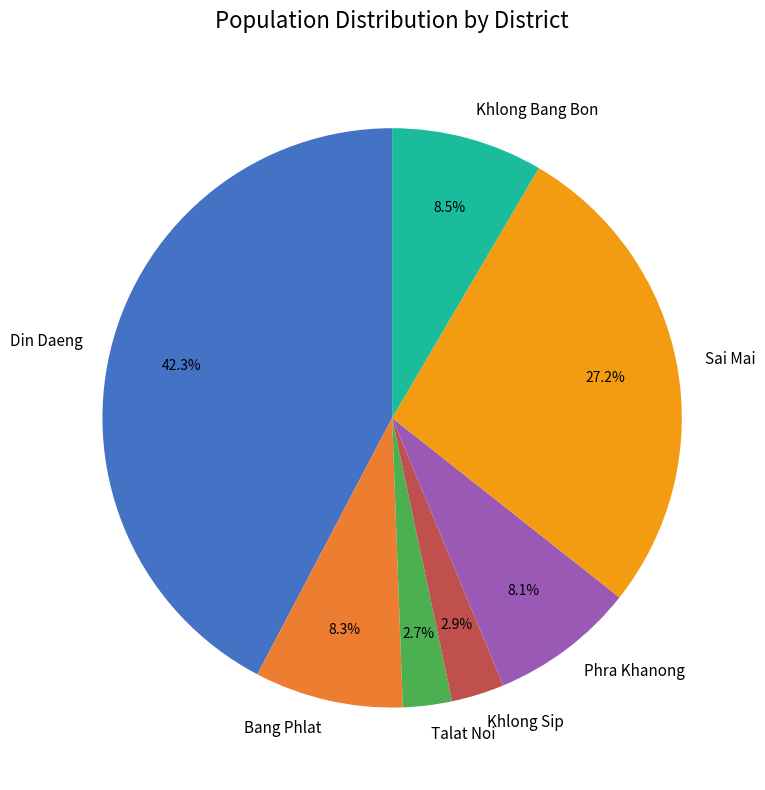

Count the number of slices in the pie.

7